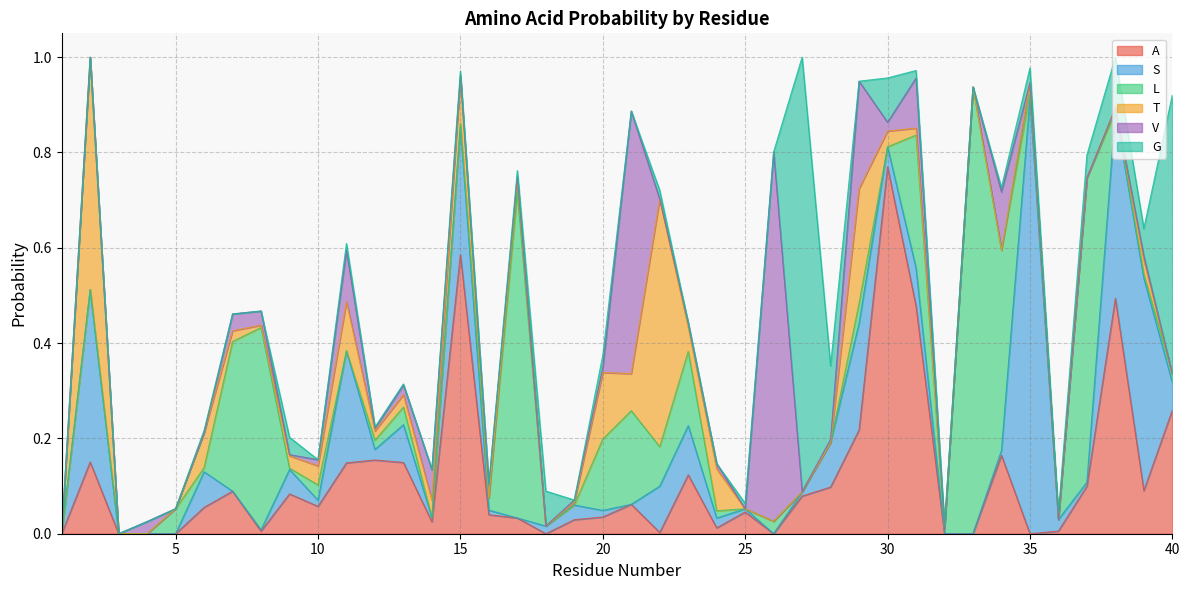

Where do S and G first cross each other?

16 and 17